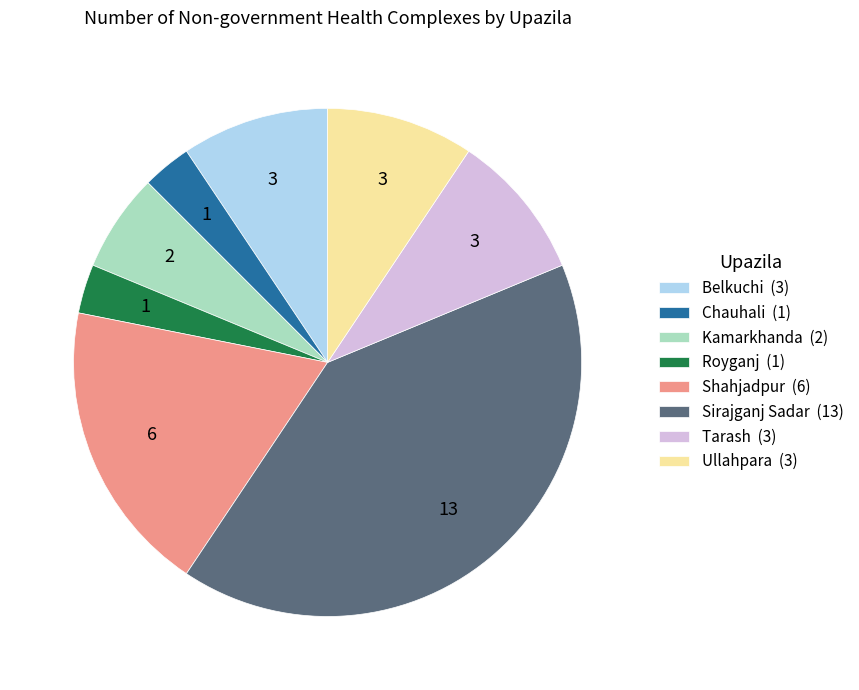

Does any single category account for the majority?

No